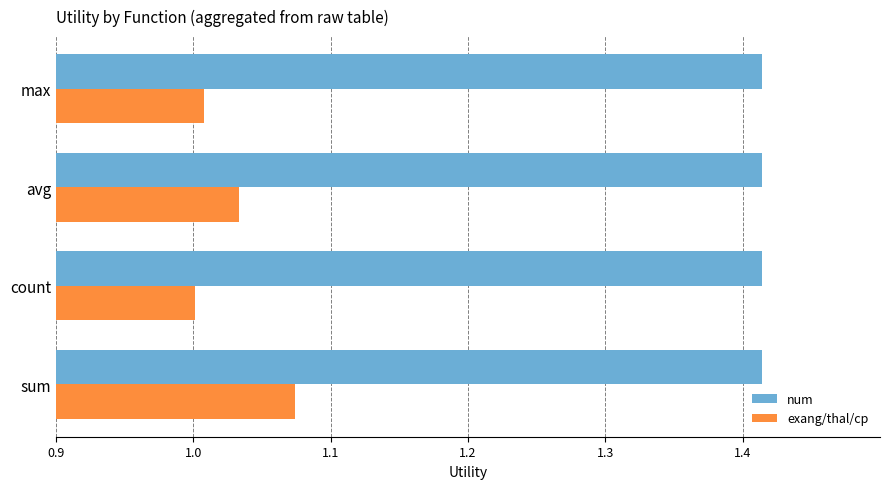

The value of num at max is 1.9. True or false?

False